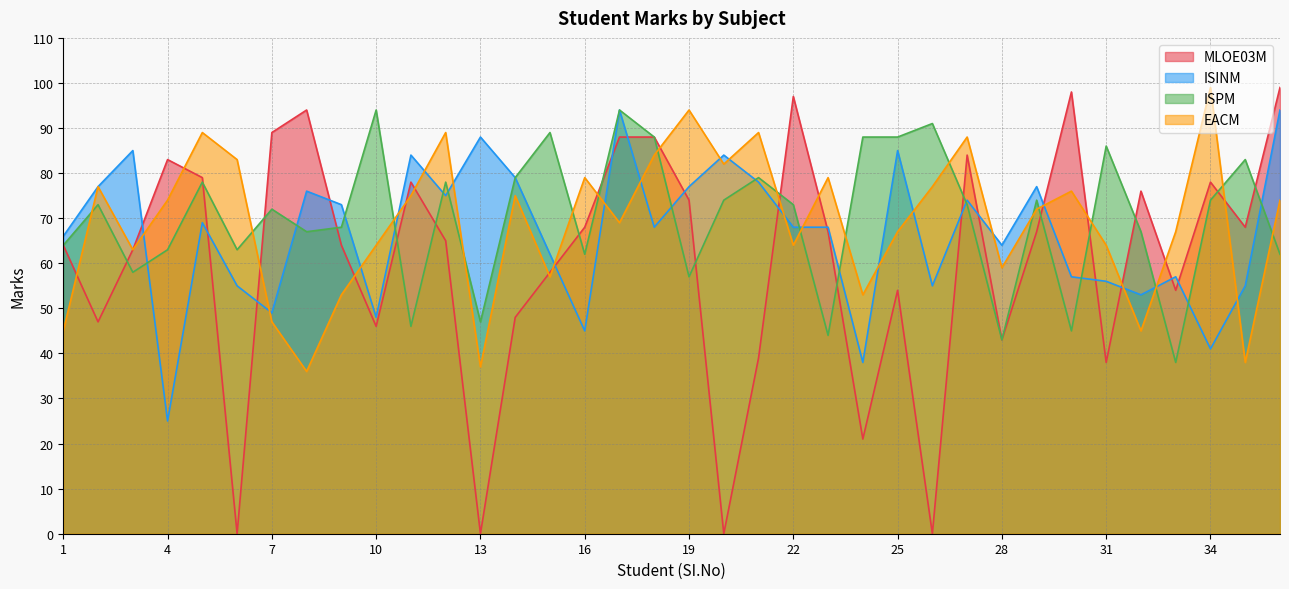

Reading left to right, what are all the values shown in this chart?

MLOE03M: 64	47	63	83	79	0	89	94	64	46	78	65	0	48	58	68	88	88	74	0	39	97	67	21	54	0	84	43	67	98	38	76	54	78	68	99
ISINM: 66	77	85	25	69	55	49	76	73	48	84	75	88	79	62	45	94	68	77	84	78	68	68	38	85	55	74	64	77	57	56	53	57	41	55	94
ISPM: 64	73	58	63	78	63	72	67	68	94	46	78	47	79	89	62	94	88	57	74	79	73	44	88	88	91	73	43	74	45	86	67	38	74	83	62
EACM: 45	77	63	74	89	83	47	36	53	64	75	89	37	75	57	79	69	84	94	82	89	64	79	53	67	77	88	59	72	76	64	45	67	99	38	74